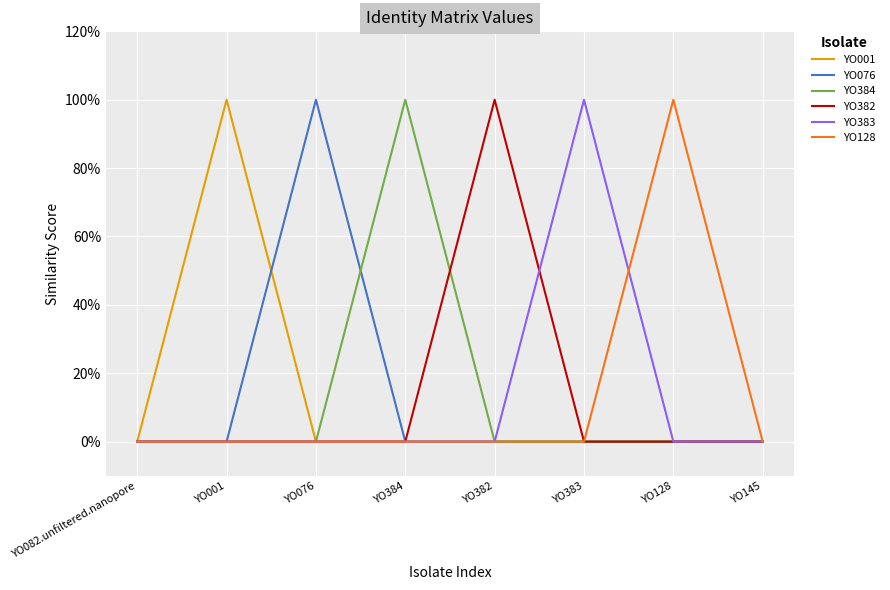

Does the chart display data point markers on the line(s)?

No